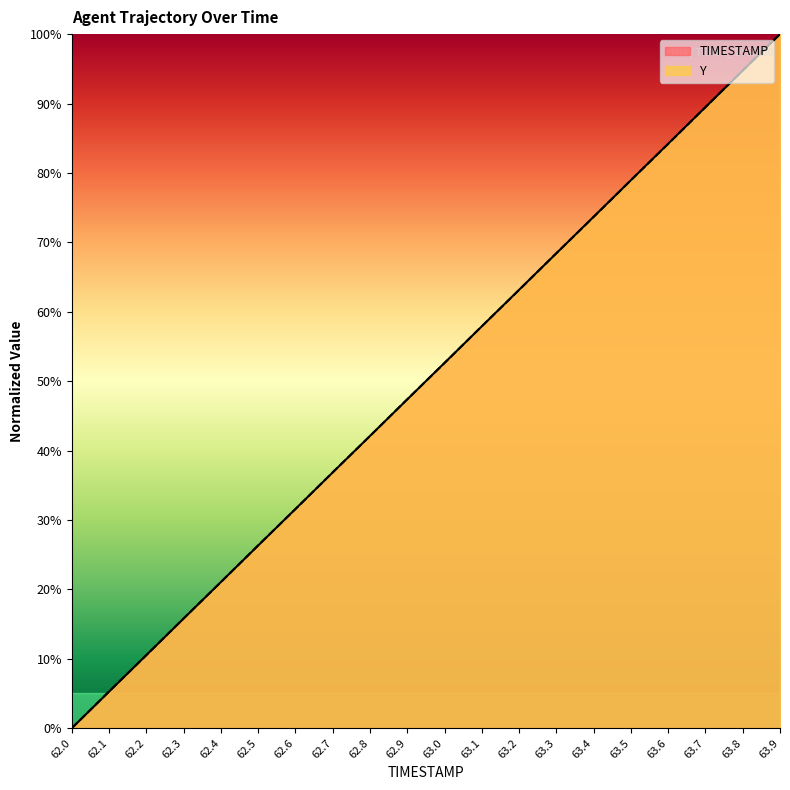

Between which two adjacent categories do Y and TIMESTAMP first intersect?

62.1 and 62.2